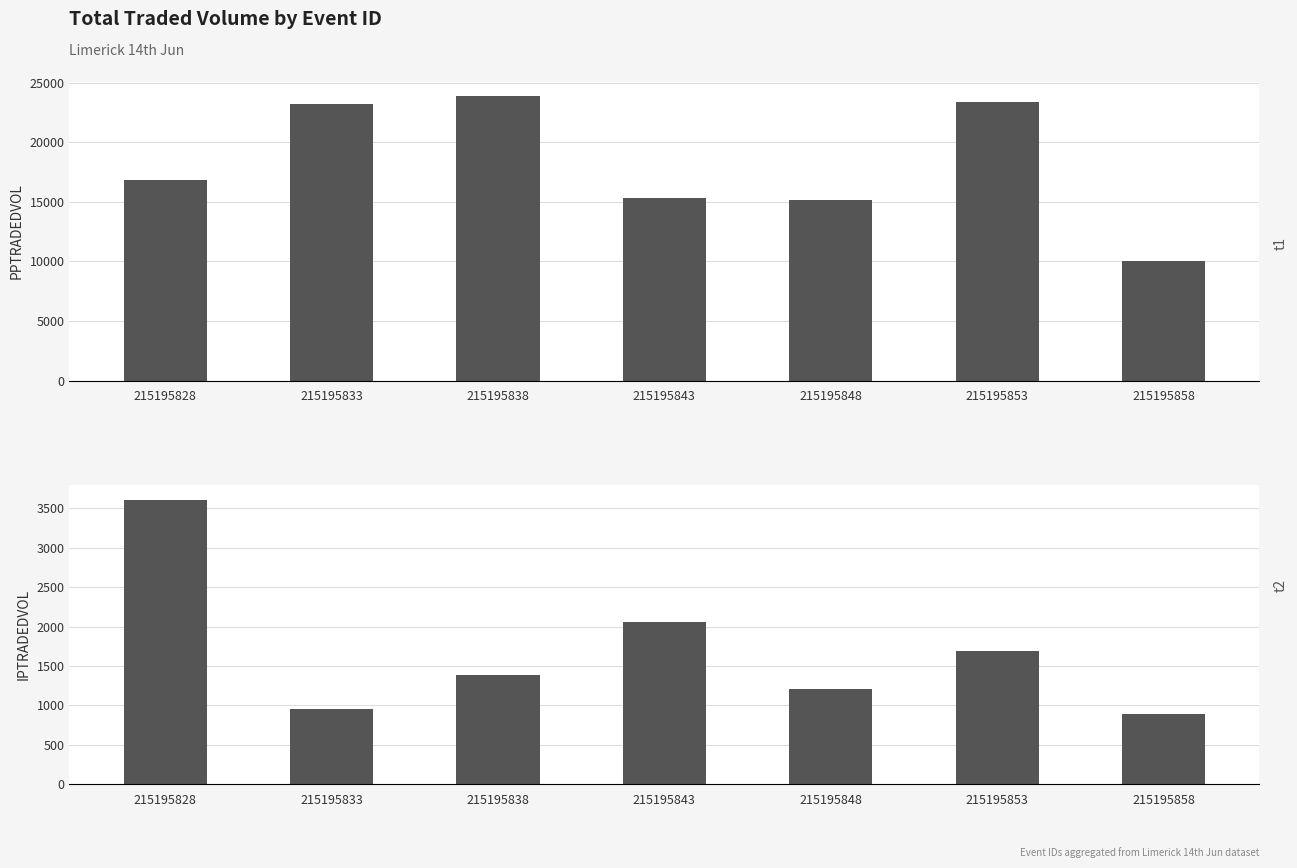

At which category does the chart reach its minimum across all series?

215195858